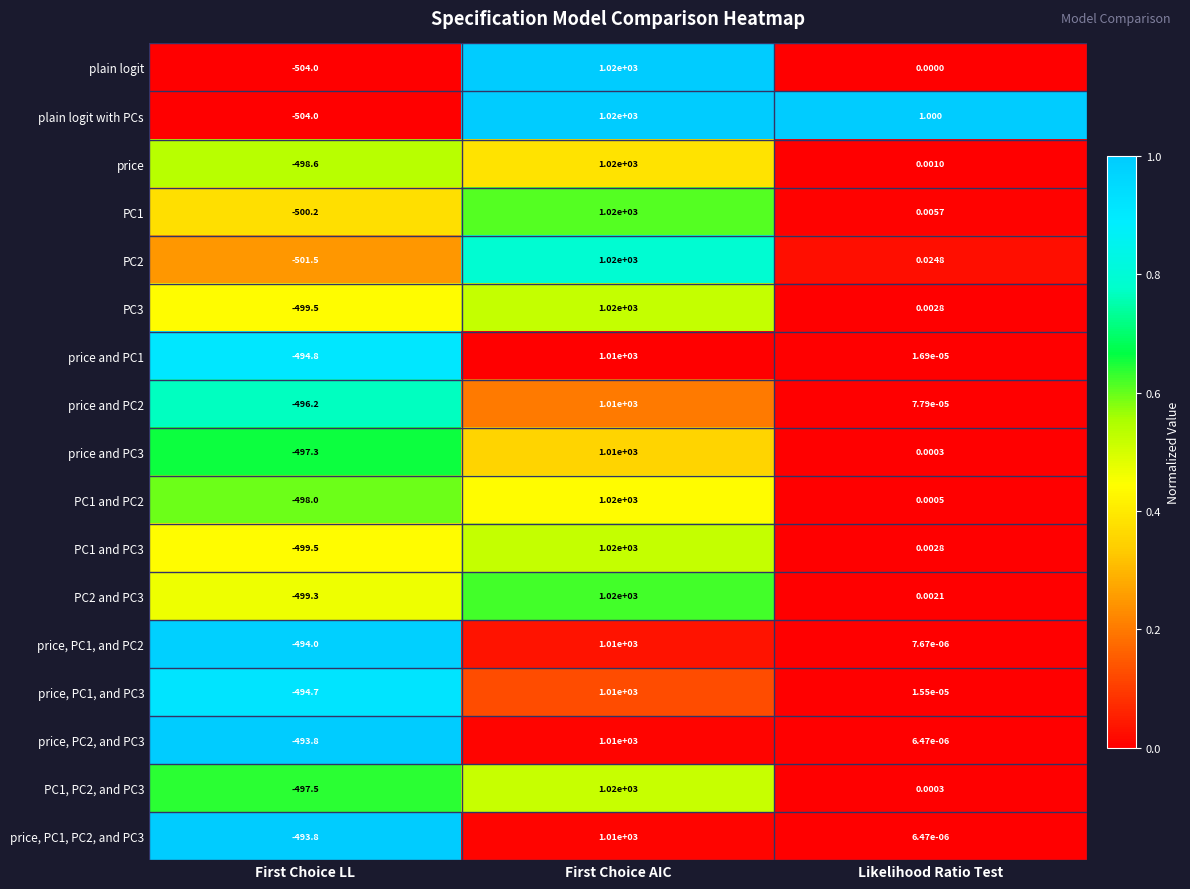

How many data points does each series have?

3